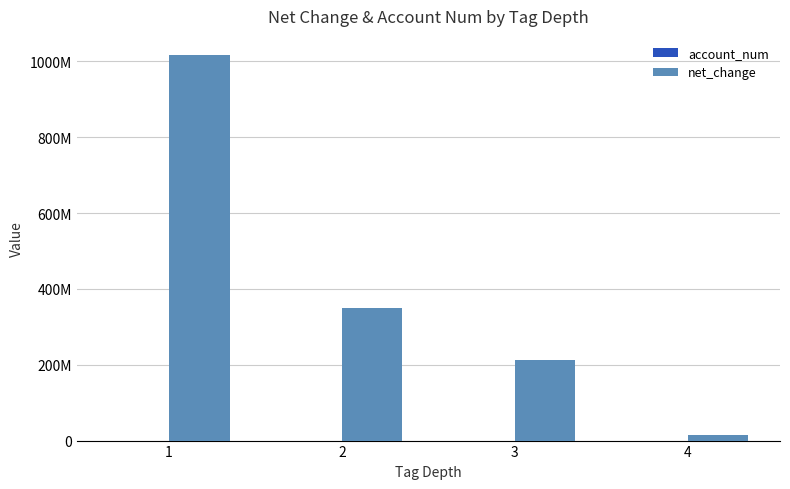

Rank the categories by net_change value from lowest to highest.

4, 3, 2, 1